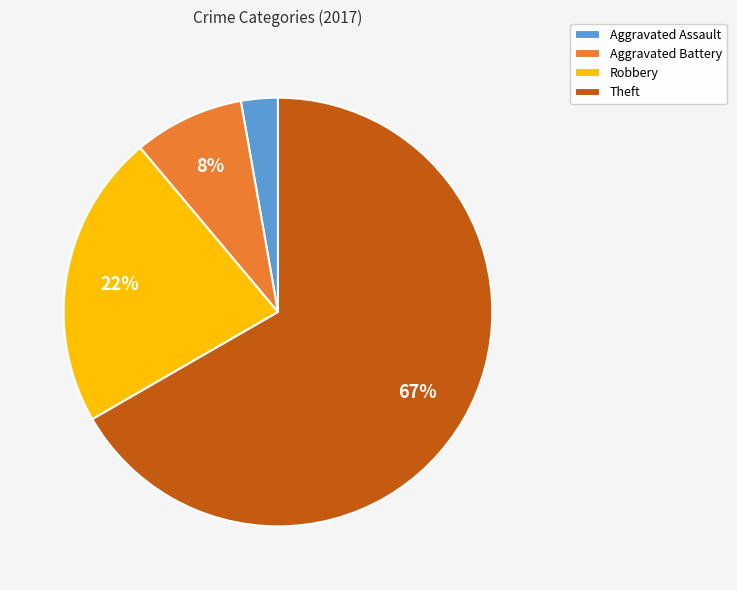

Which has a higher value, Theft or Robbery?

Theft